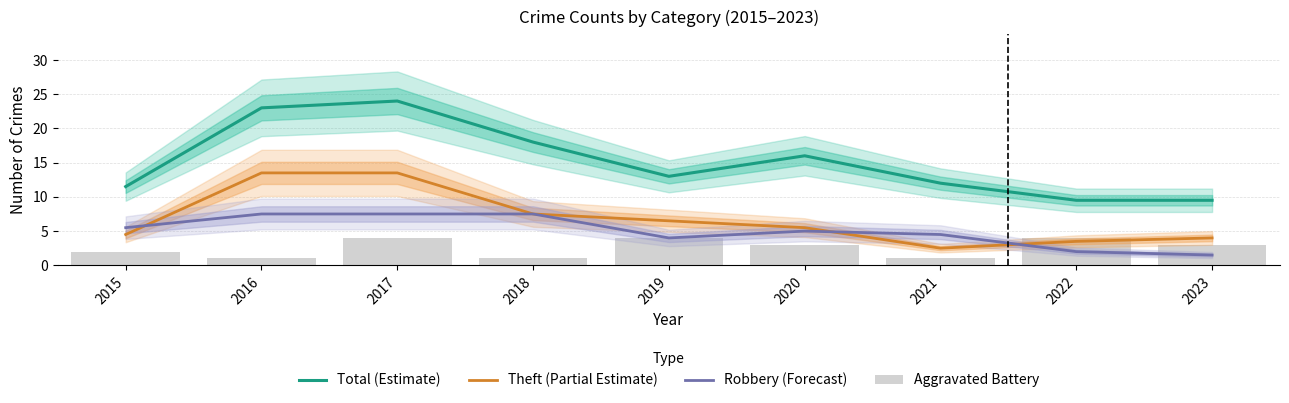

Which series changed the most between 2017 and 2022?

Total (Estimate)